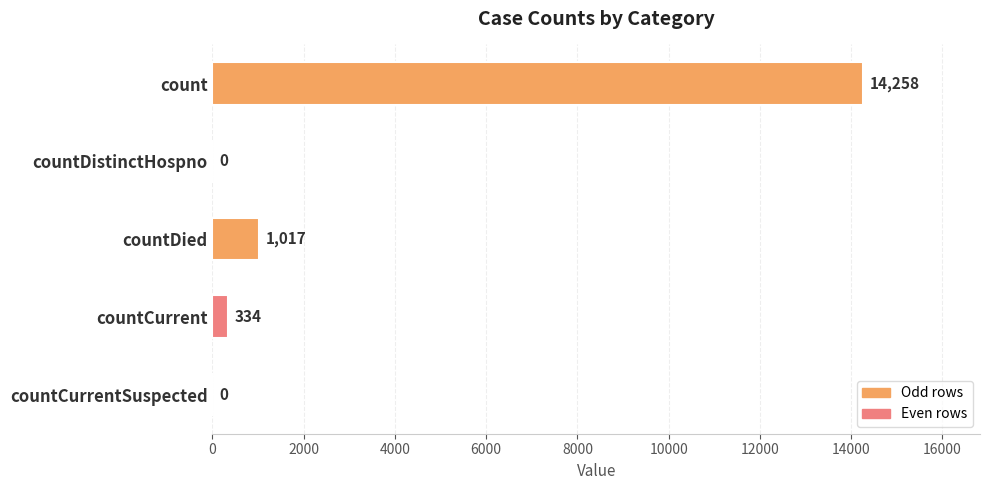

How many categories are shown in the chart?

5